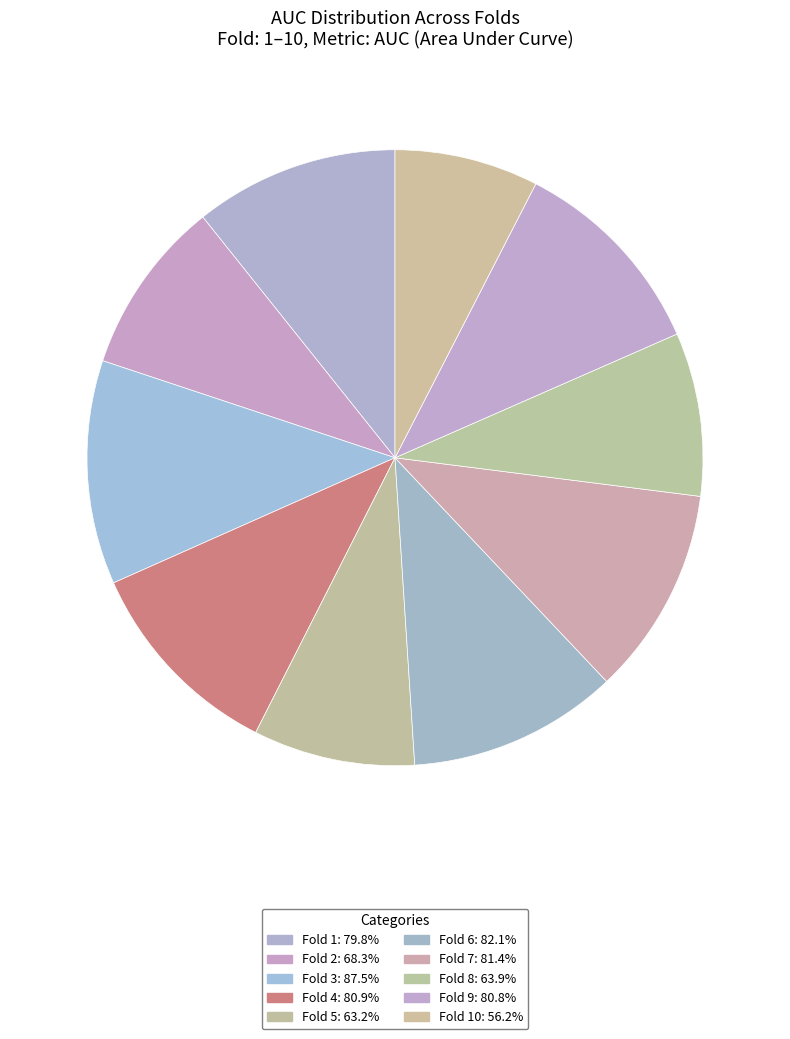

How many slices are in this pie chart?

10